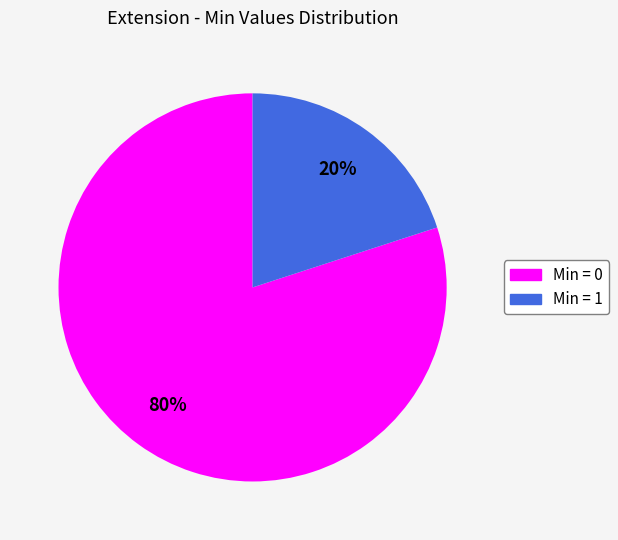

To the nearest percent, what is the average slice percentage?

50%